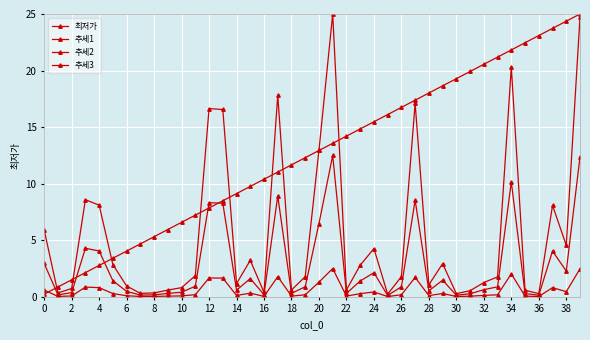

How many interior local valleys does the 최저가 series have?

11